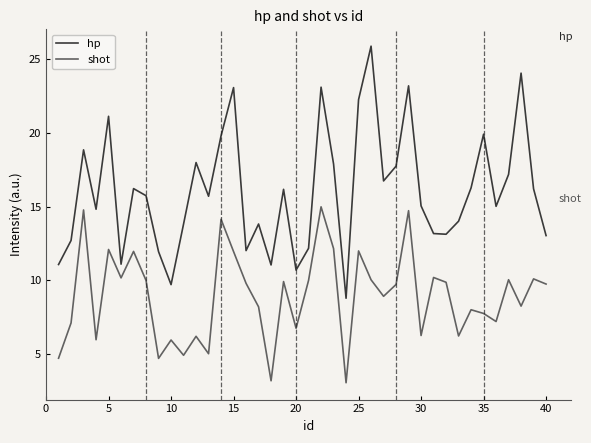

Which series has the widest spread of values?

hp